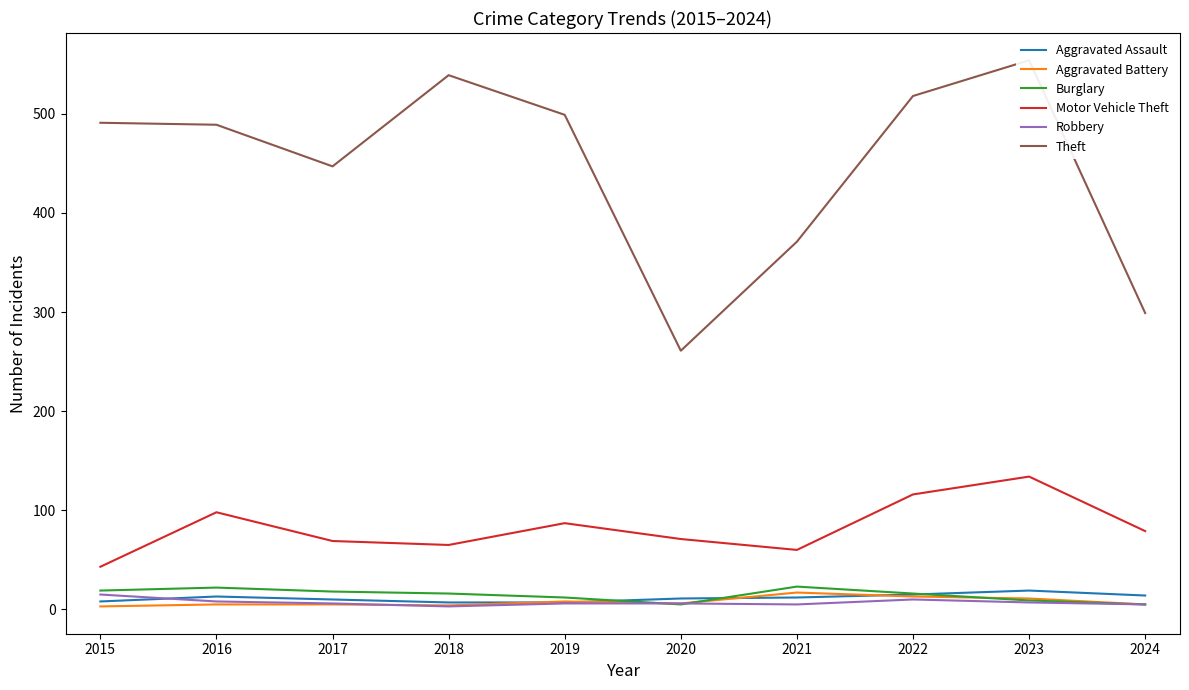

The value of Motor Vehicle Theft at 2015 is 43. True or false?

True